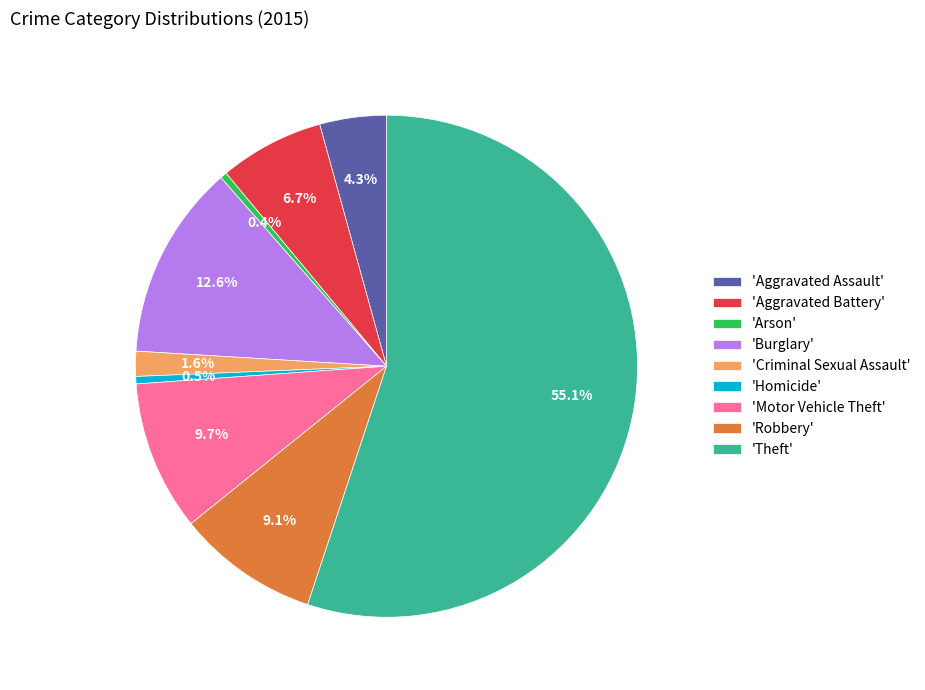

Is the sum of 'Theft' and 'Arson' greater than half?

Yes